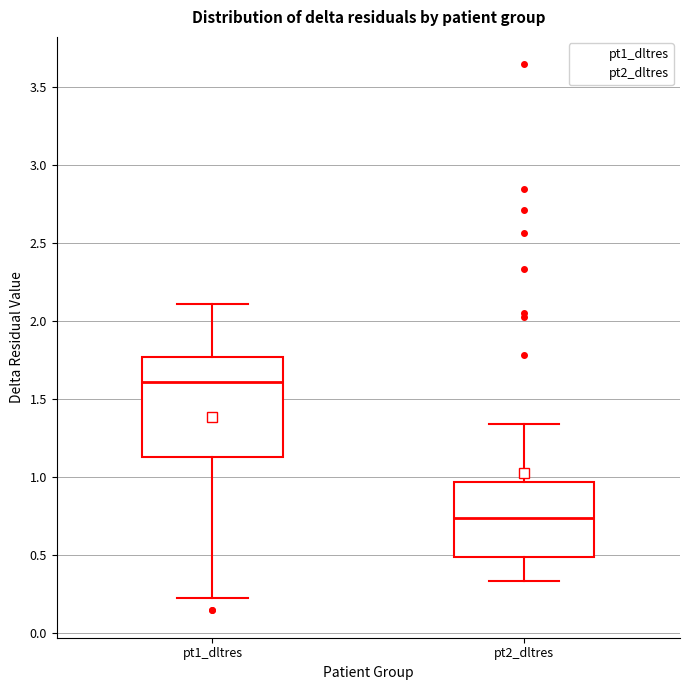

Where does the median line of the box for pt1_dltres sit on the y-axis? The values are not printed on the chart, so give them approximately, as read against the axis.

1.60